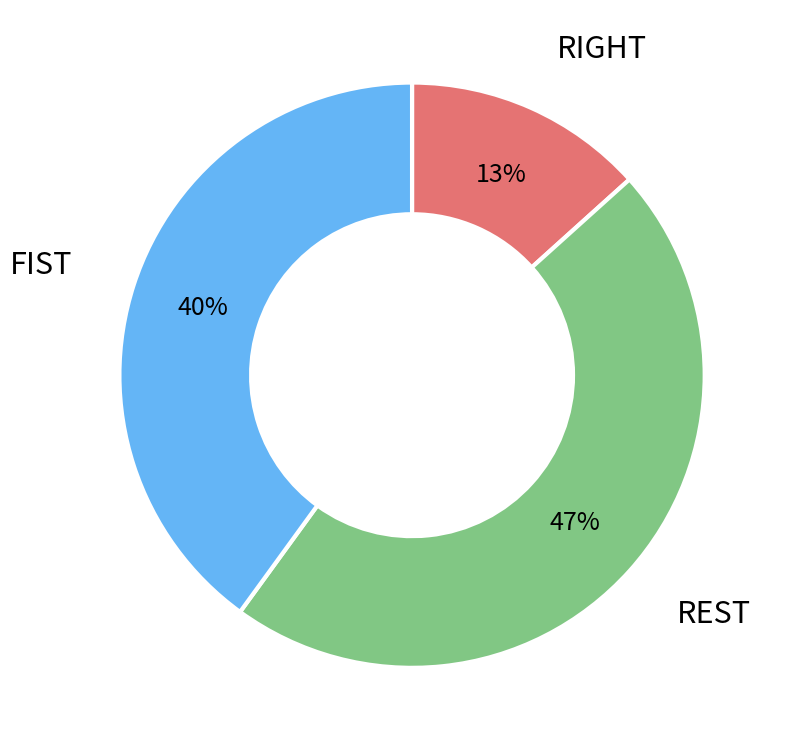

Count the number of slices in the pie.

3